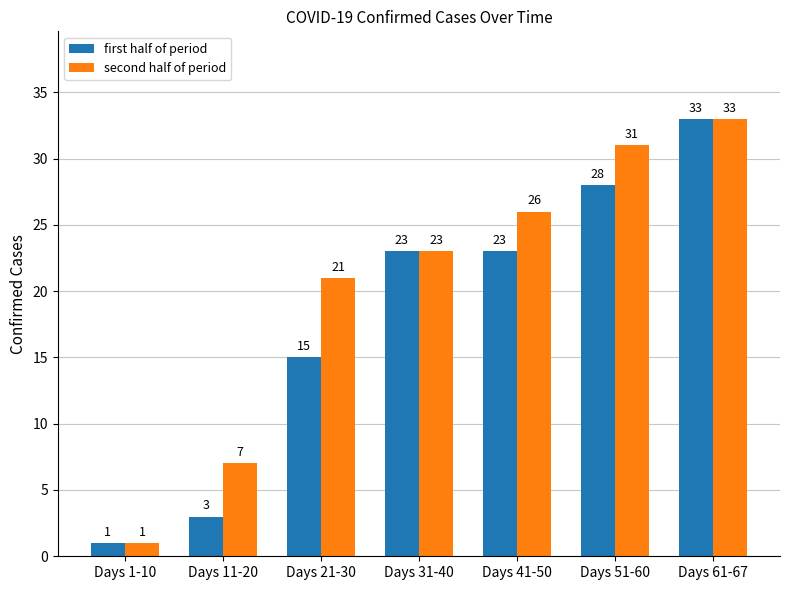

List the labels in order of second half of period value, largest first.

Days 61-67, Days 51-60, Days 41-50, Days 31-40, Days 21-30, Days 11-20, Days 1-10